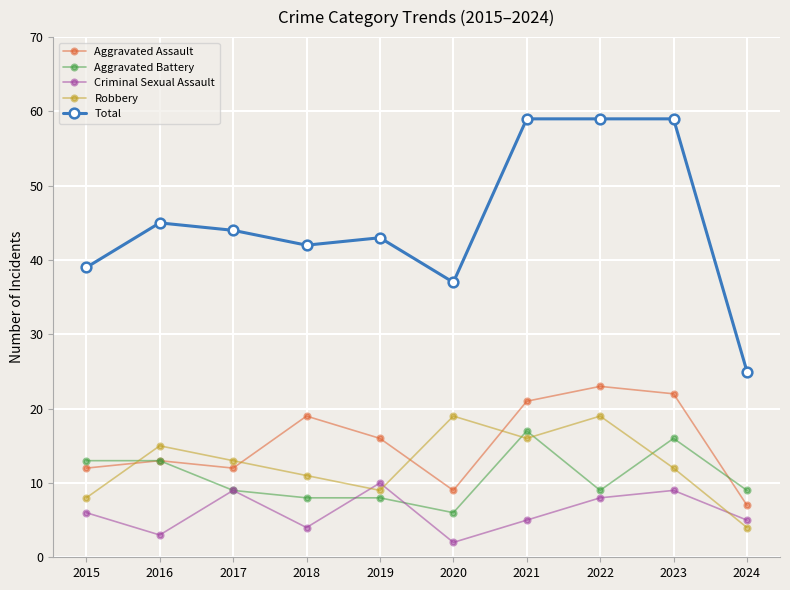

Does the chart have visible grid lines?

Yes